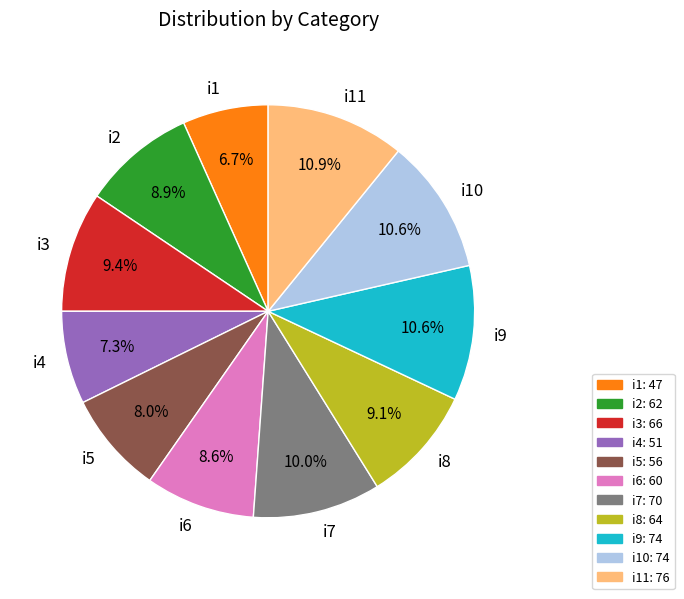

To the nearest percent, what portion does i4 represent?

7%